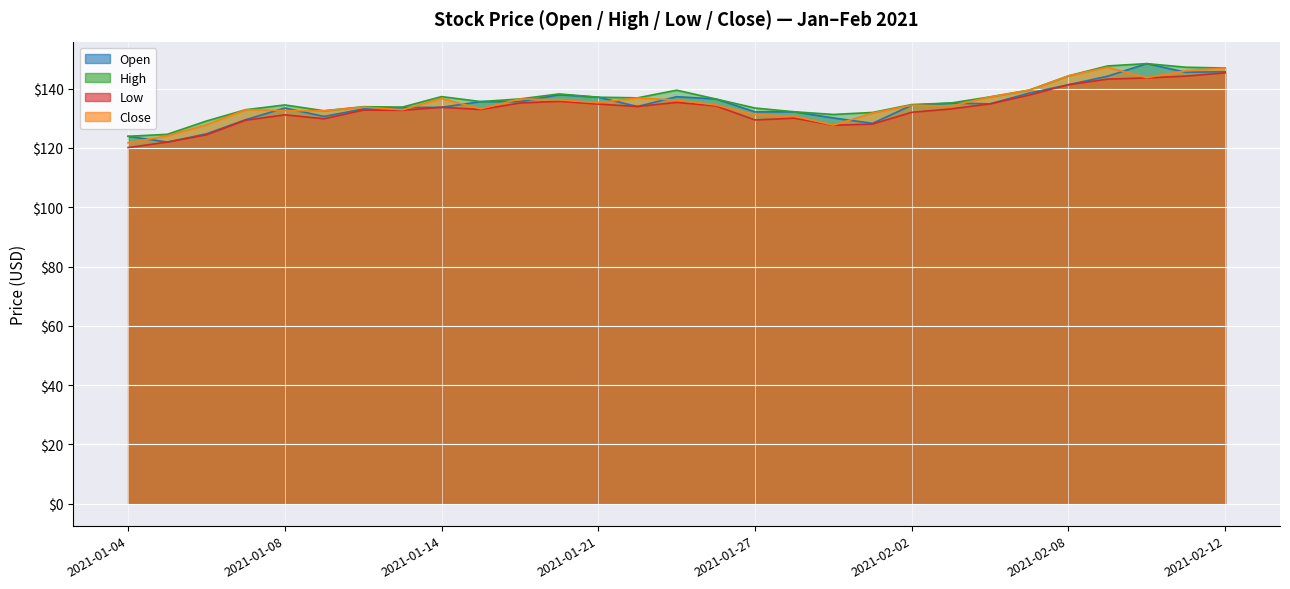

Which series has the widest spread of values?

Open